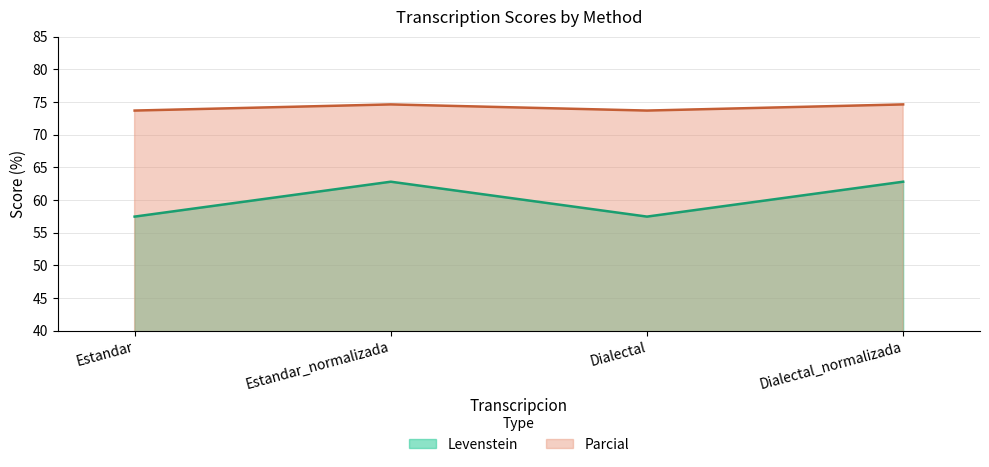

What is the difference between the maximum and minimum values in the Parcial series?

0.9